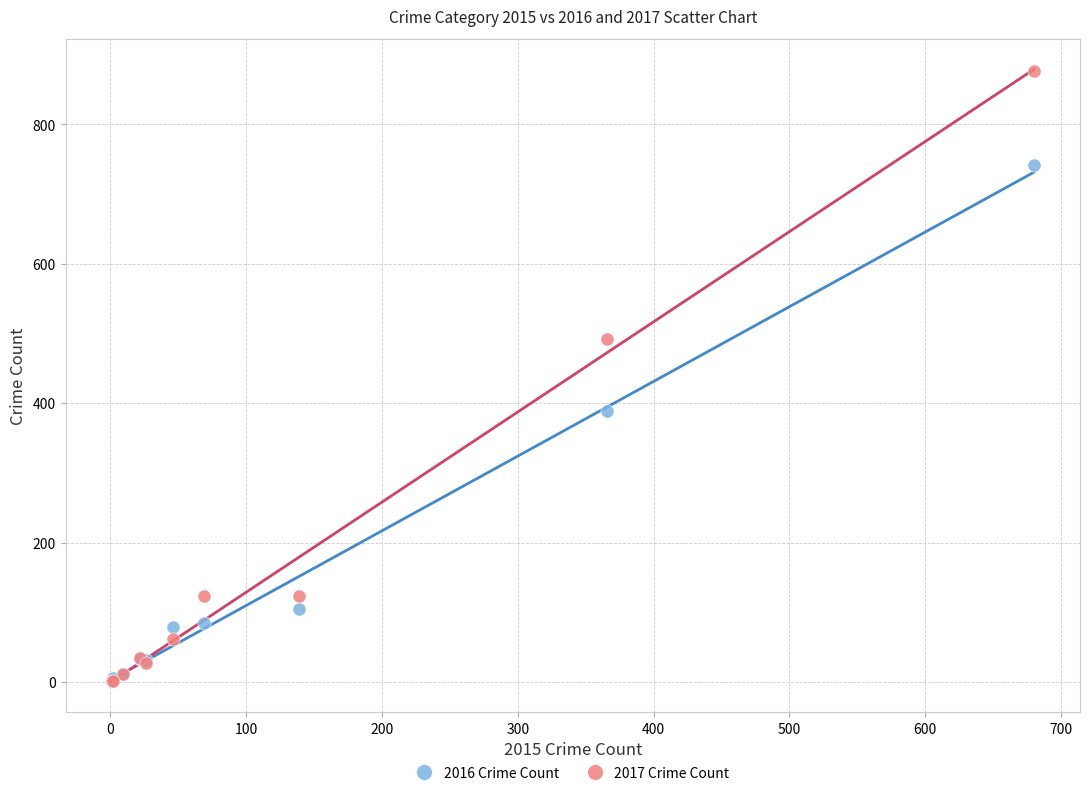

Which series contains the highest Y value?

2017 Crime Count